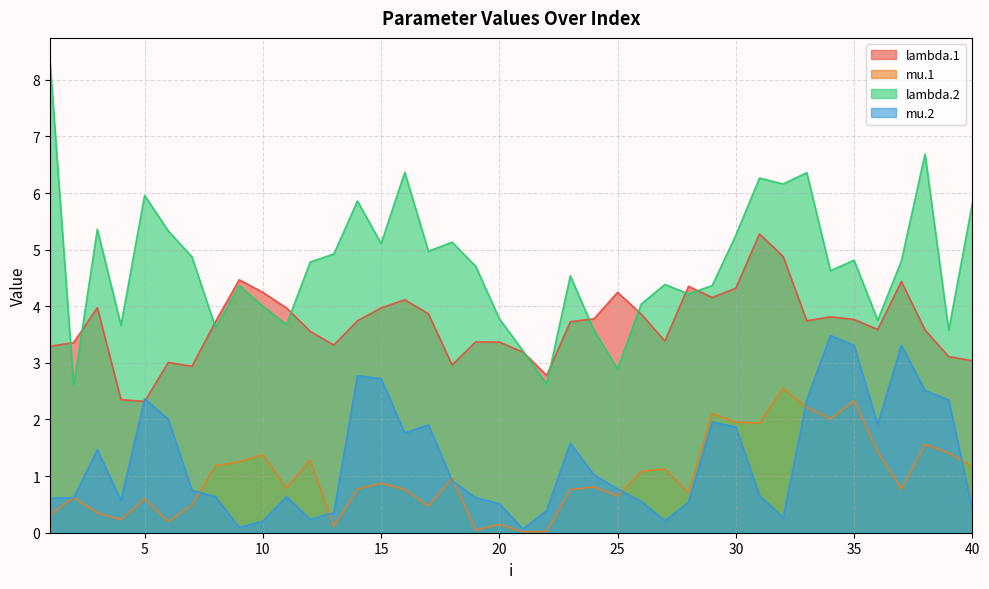

Is the value of mu.1 at 18 greater than the value of mu.2 at 35?

No